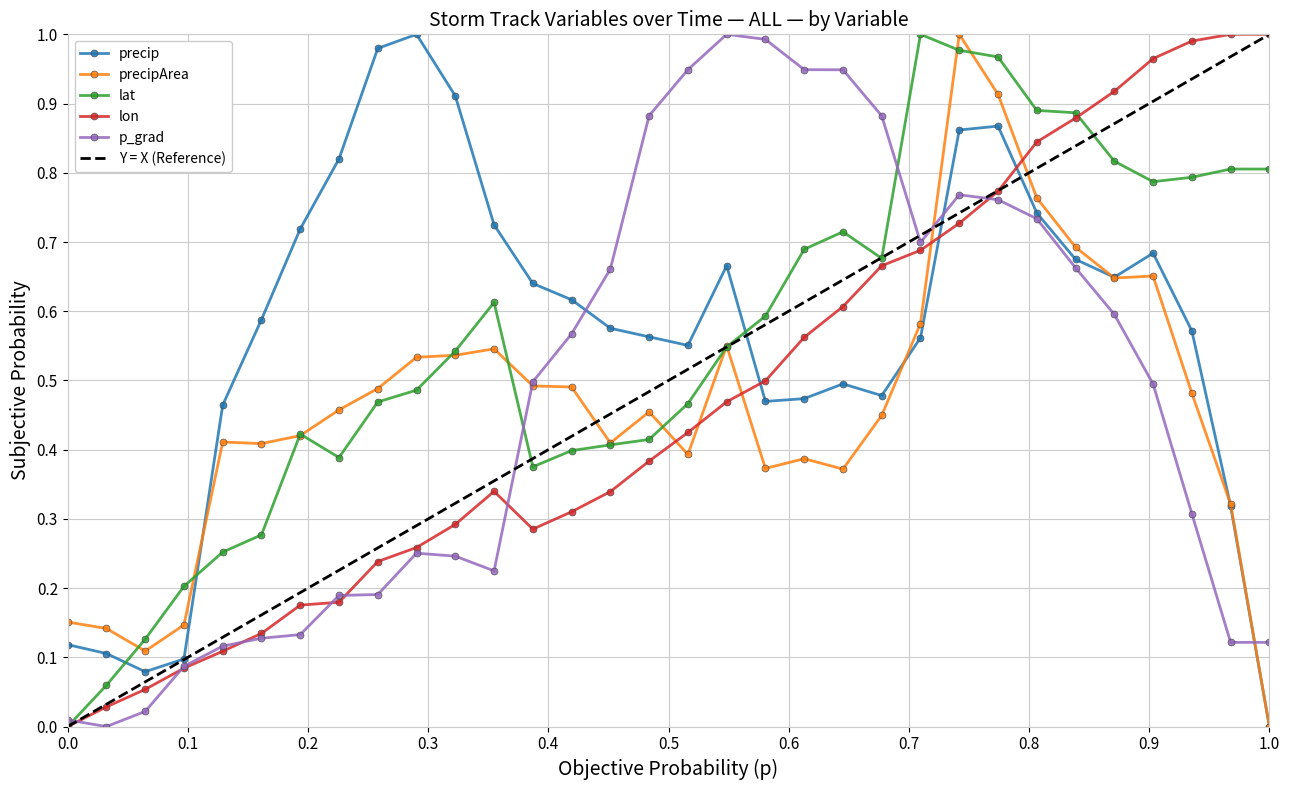

Is this an area chart (filled region under the line)?

No